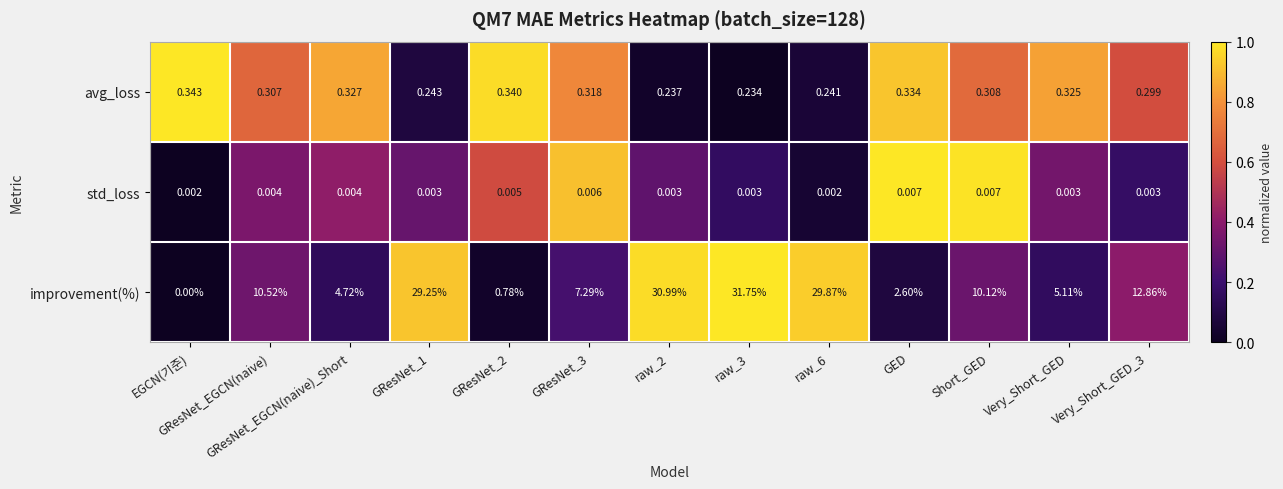

Which series has the largest total across all categories?

improvement(%)